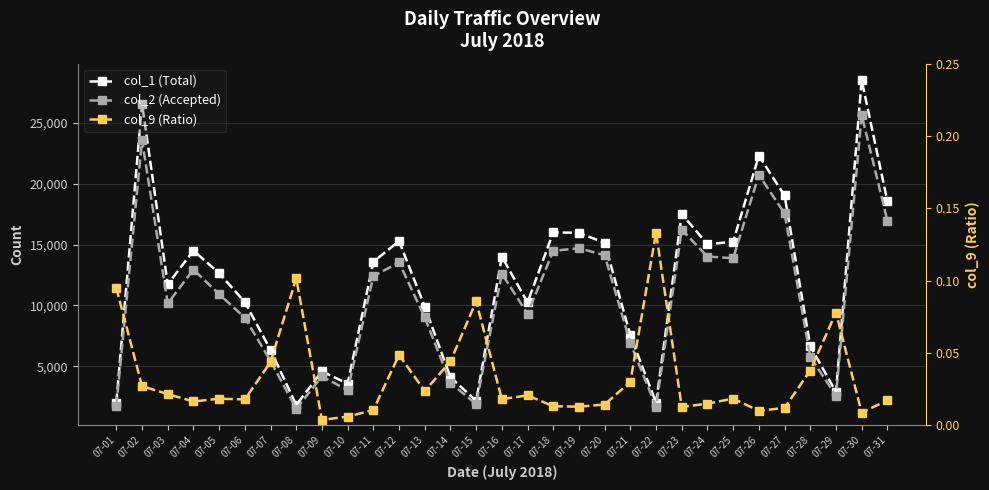

At which label does col_1 (Total) reach its peak?

07-30